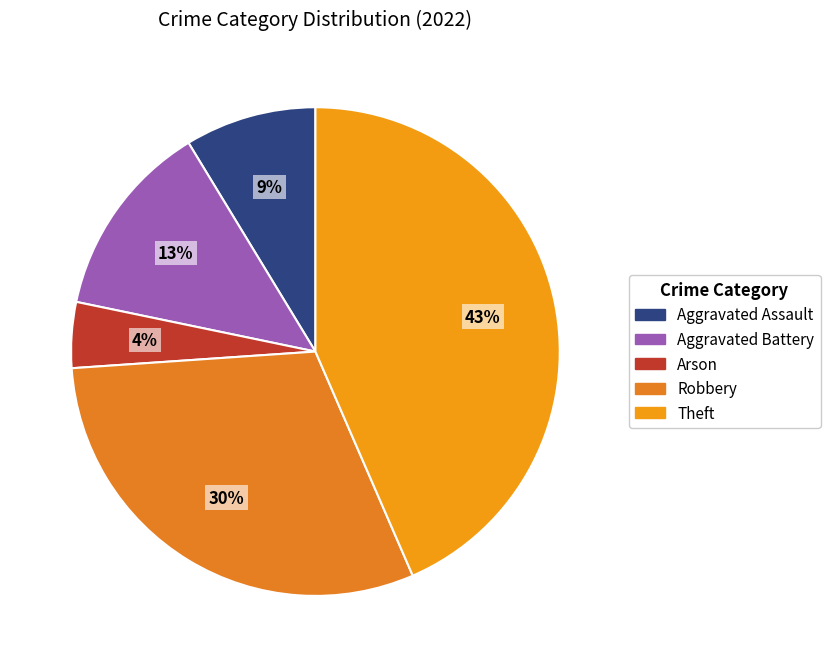

To the nearest percent, what is the difference between the largest and smallest slice percentages?

39%